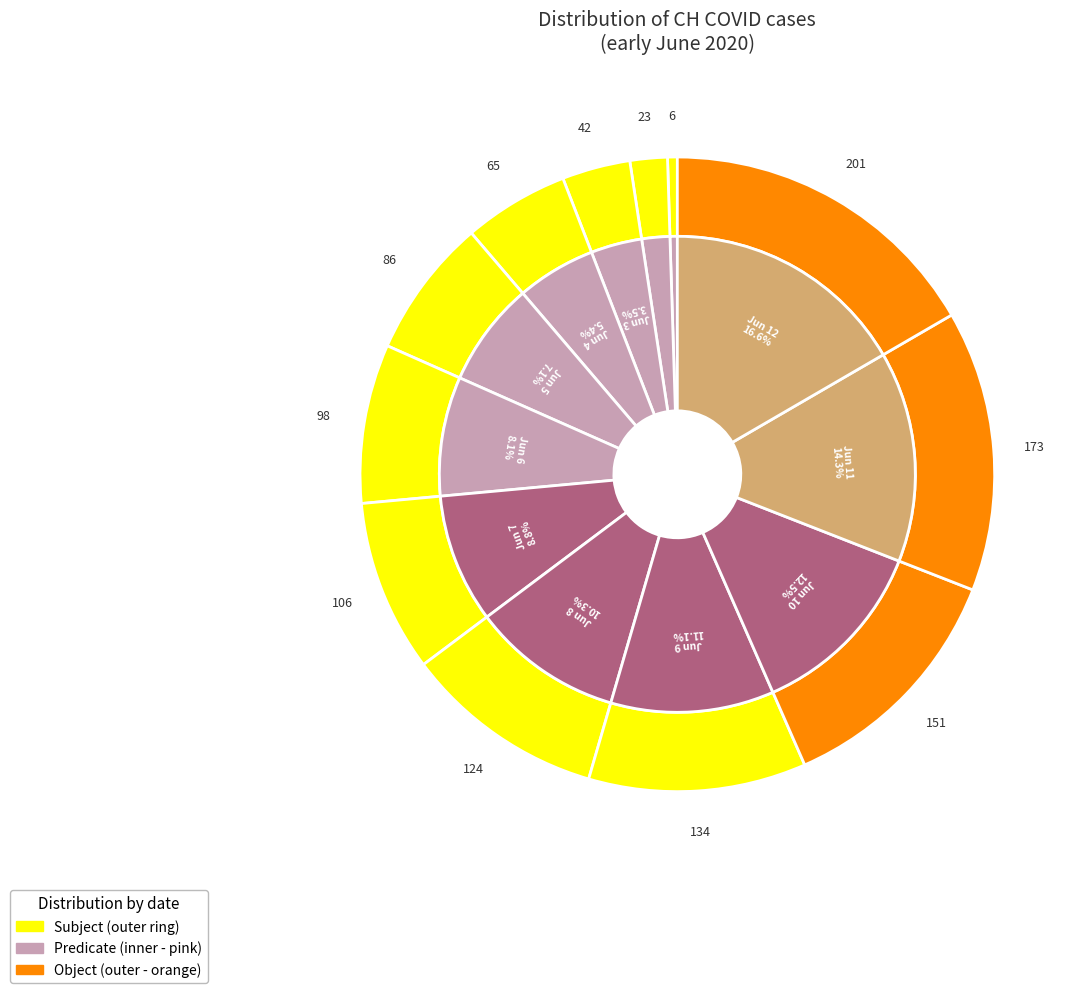

Does any single category account for the majority?

No